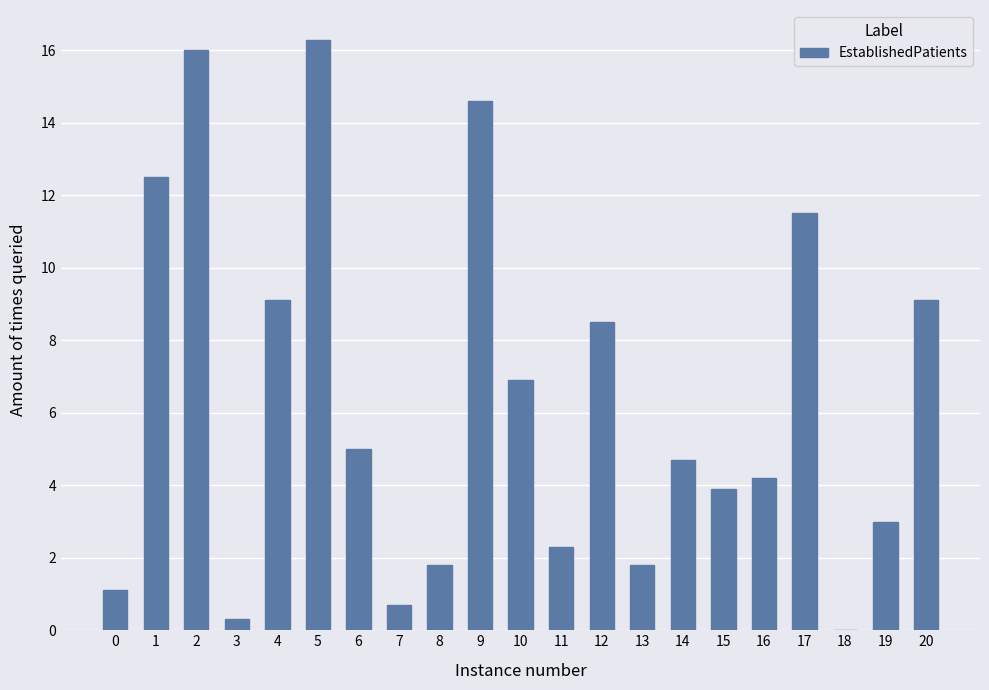

The value at 1 is 12.5. True or false?

True